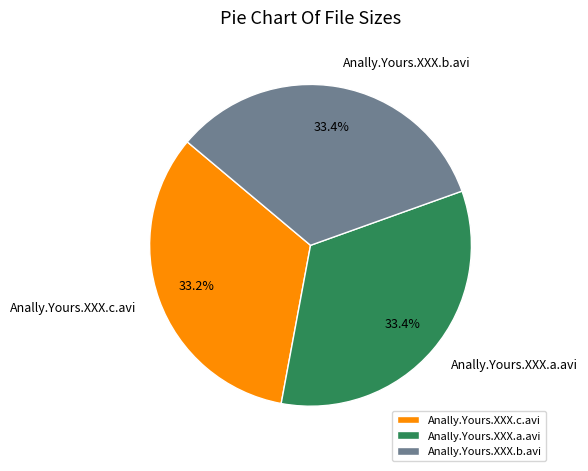

Does Anally.Yours.XXX.a.avi represent more than half of the total?

No